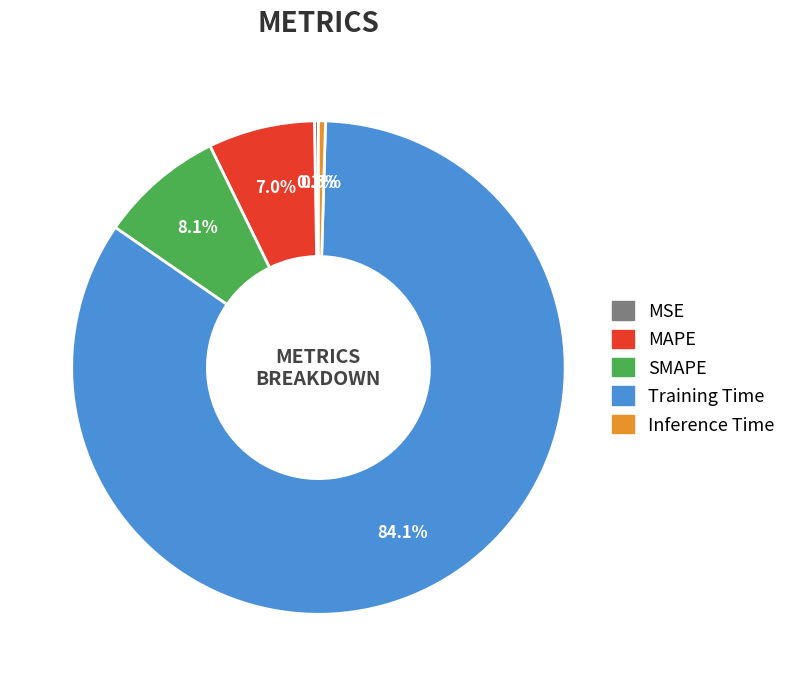

Which category has the biggest portion of the pie?

Training Time